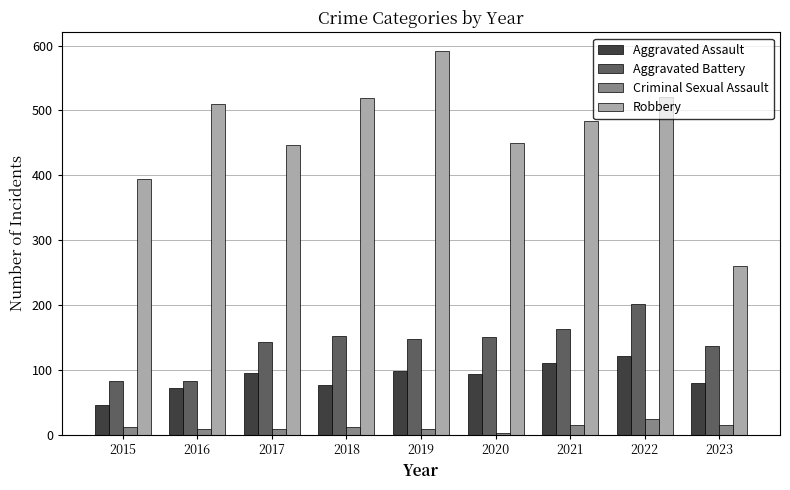

Which series has the largest total across all categories?

Robbery